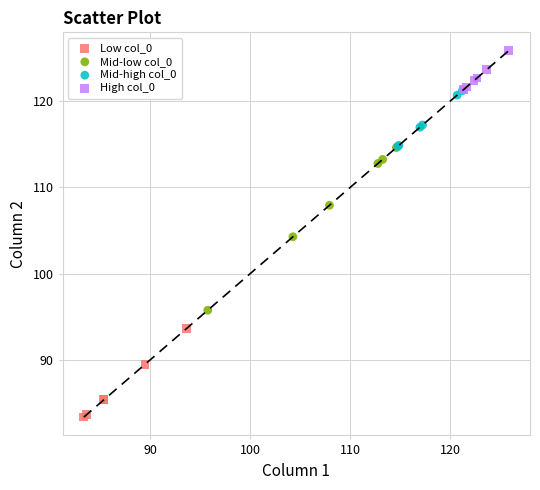

Which series contains the highest Y value?

High col_0